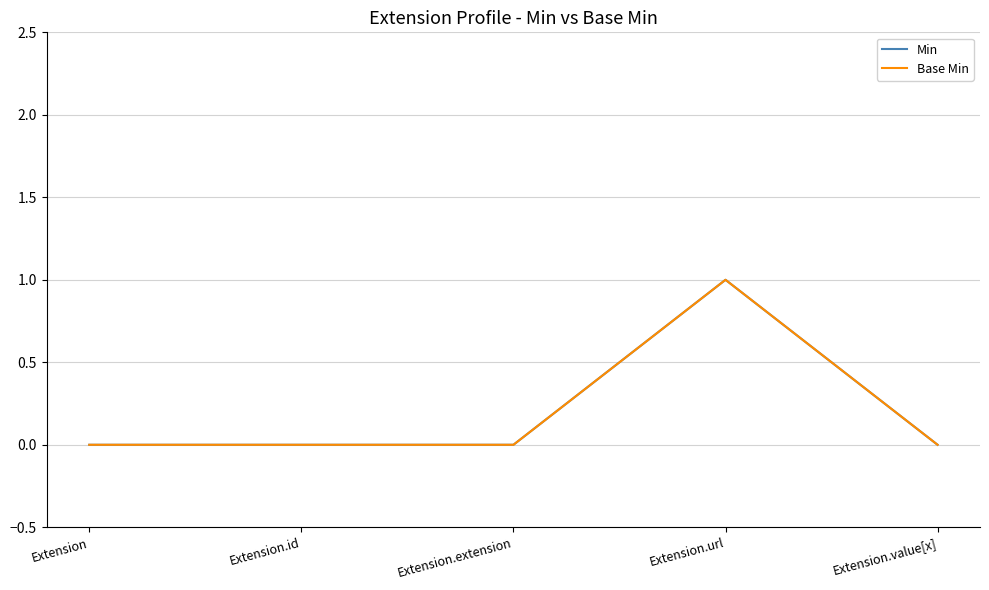

Is this an area chart (filled region under the line)?

No